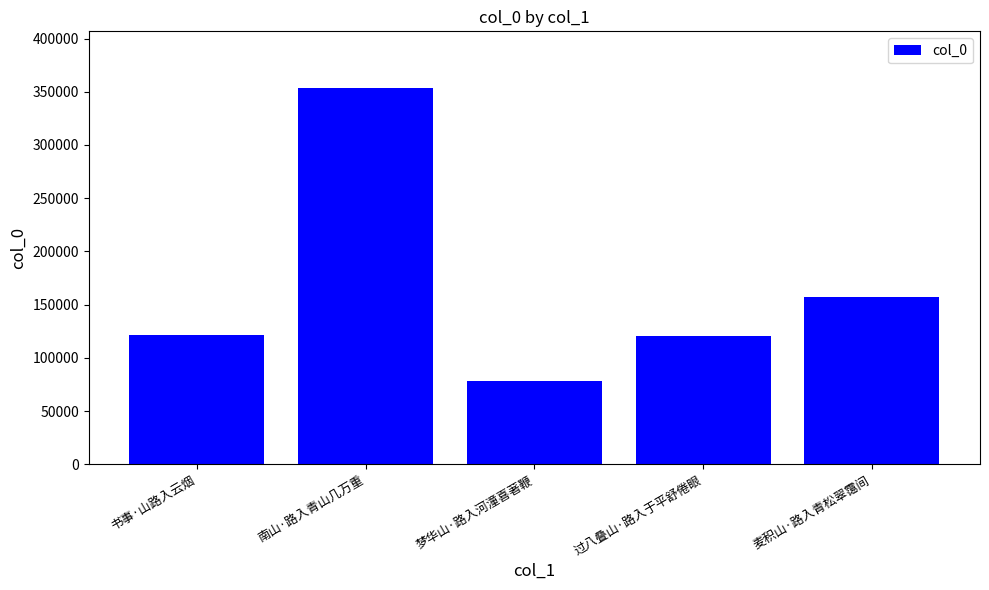

True or false: the data shows 30040 at 过八叠山·路入于平舒倦眼.

False